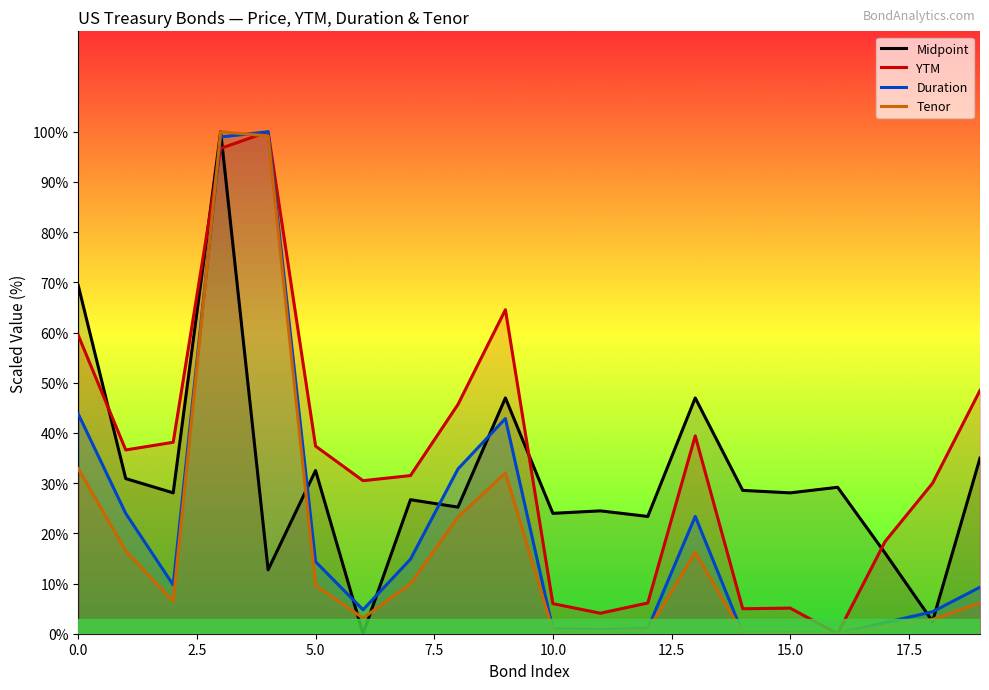

How many intersections are there between YTM and Midpoint?

5